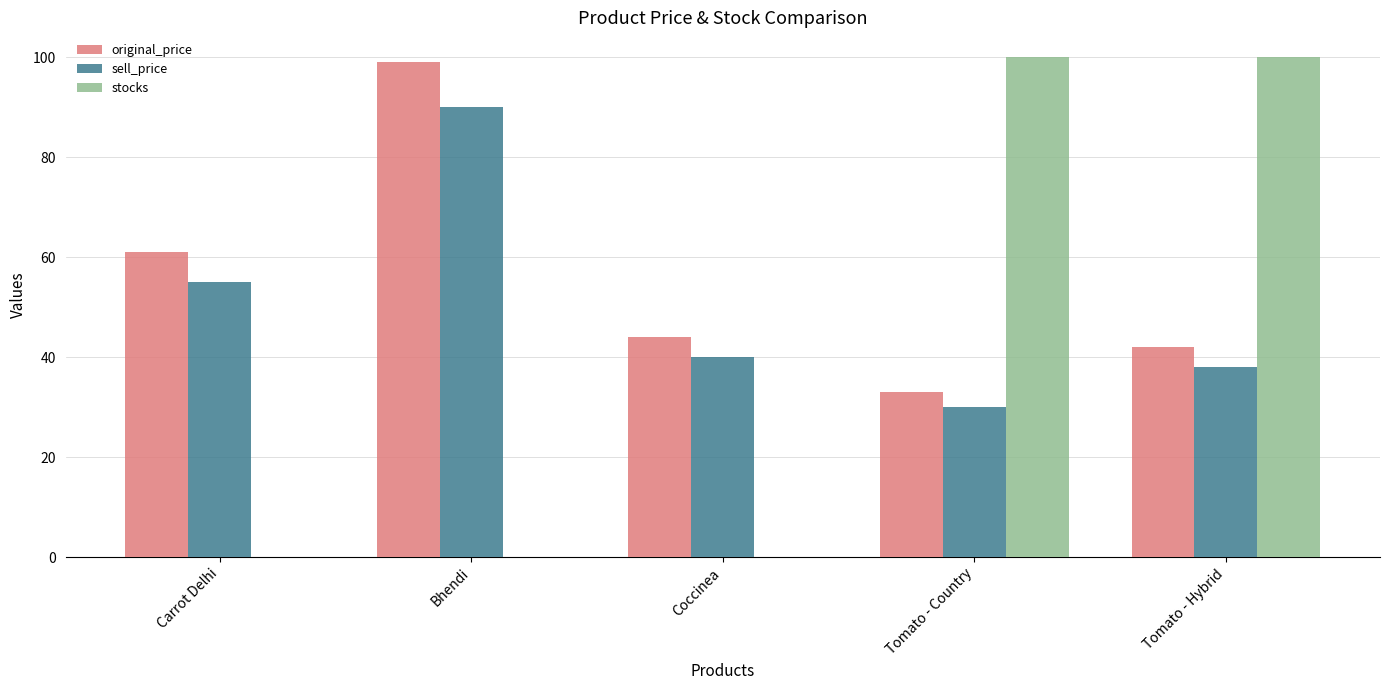

Reading left to right, transcribe all the data shown in this chart.

original_price: 61	99	44	33	42
sell_price: 55	90	40	30	38
stocks: 0	0	0	100	100